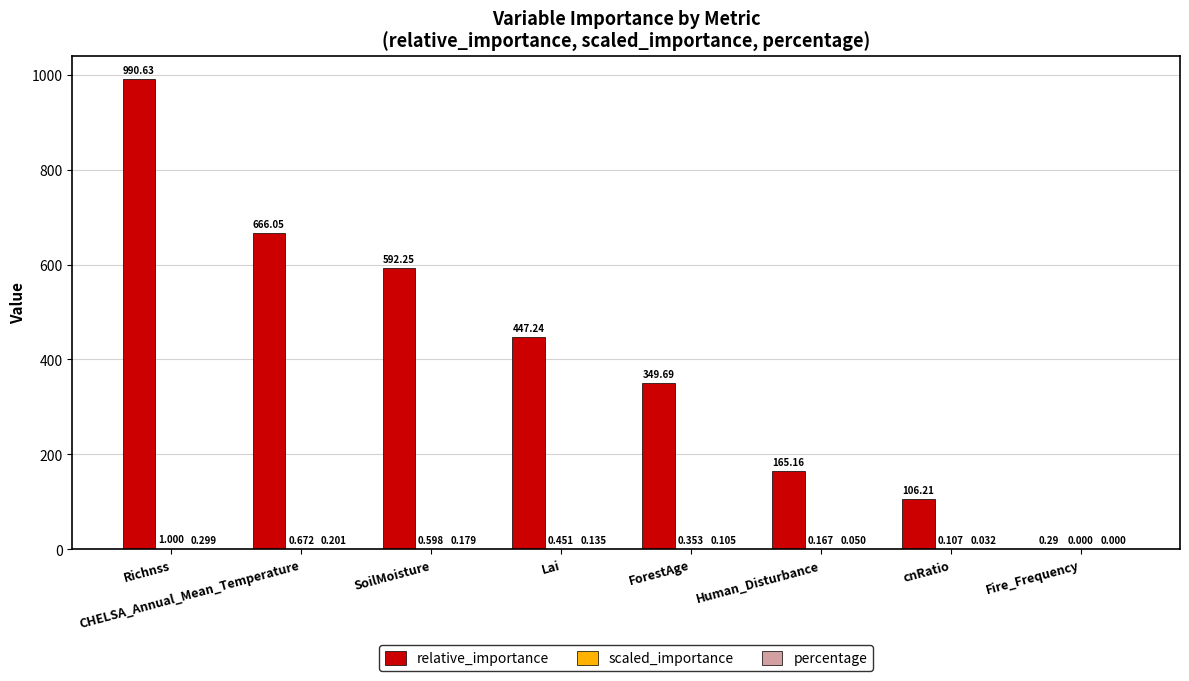

Where does the relative_importance series first go above 447?

Richnss